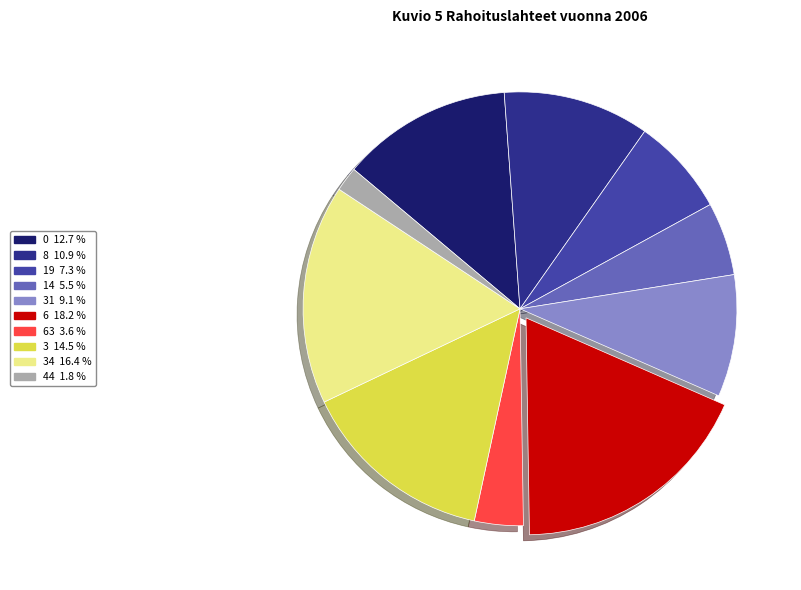

Rank the categories by value from lowest to highest.

44 1.8 %, 63 3.6 %, 14 5.5 %, 19 7.3 %, 31 9.1 %, 8 10.9 %, 0 12.7 %, 3 14.5 %, 34 16.4 %, 6 18.2 %